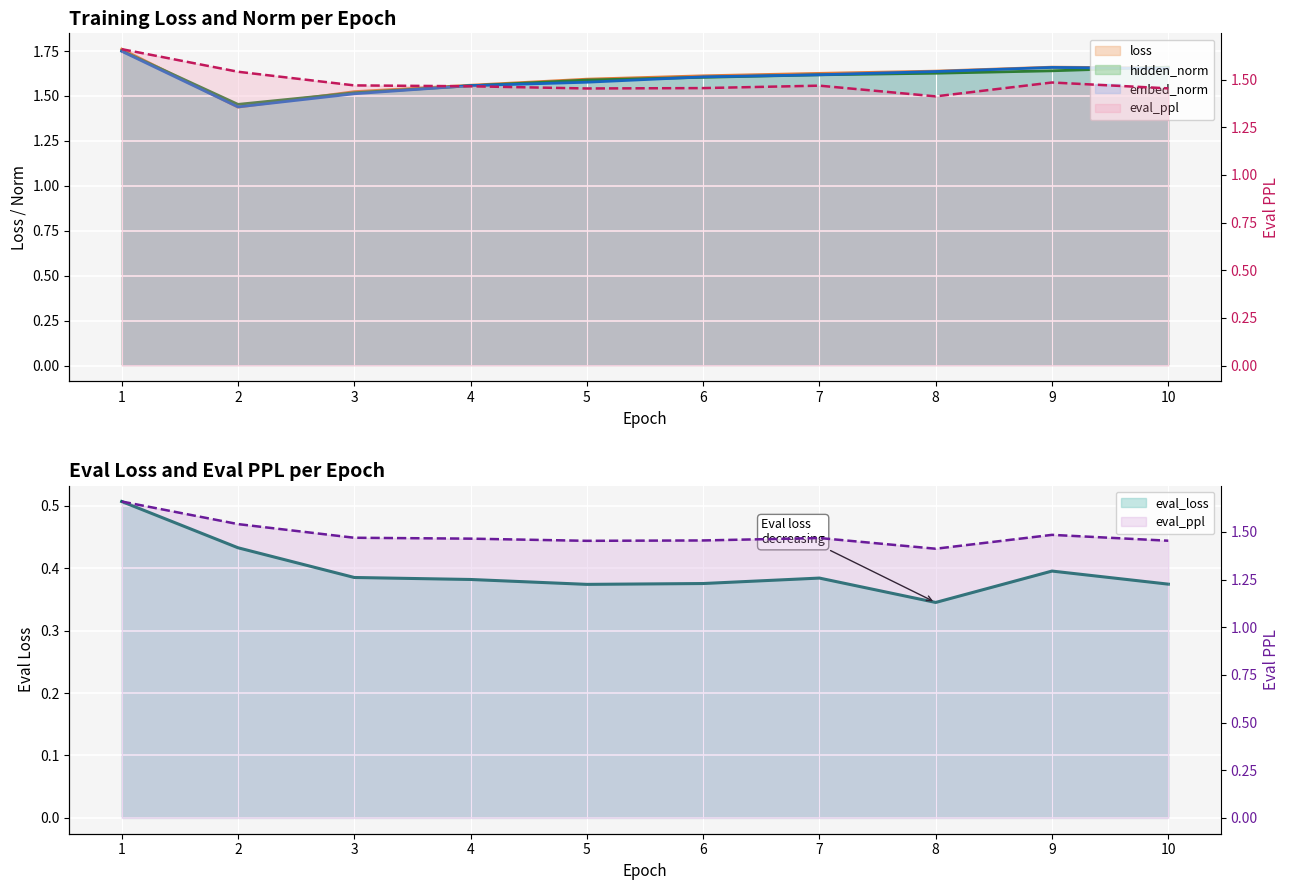

The value of loss at 10 is 2.8. True or false?

False